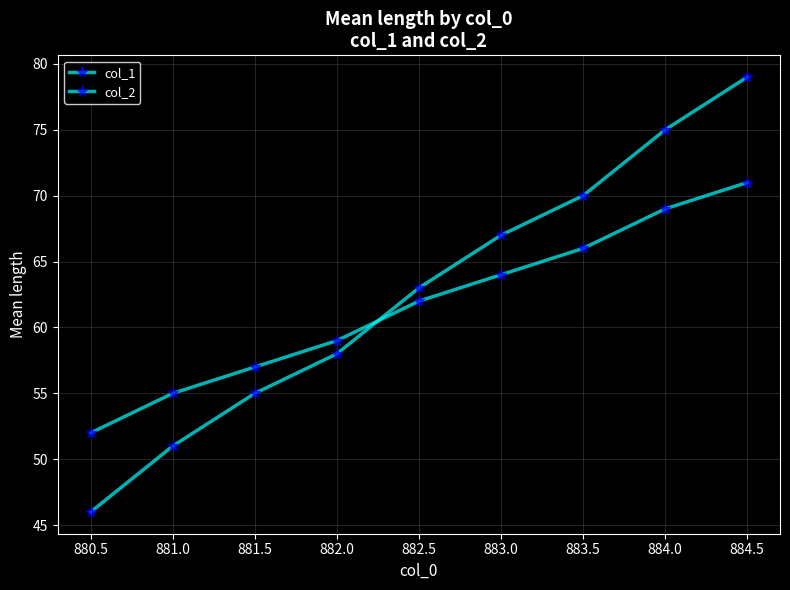

How many values in the col_2 series are below 62?

4